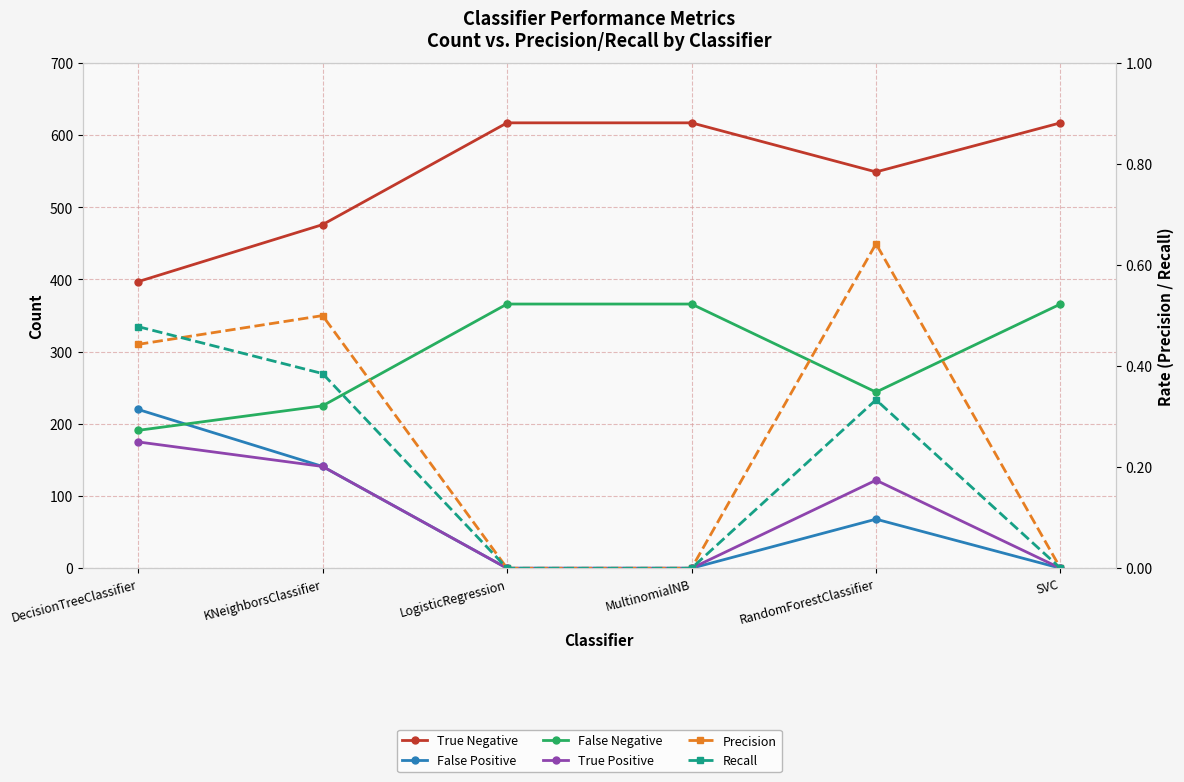

How many lines are shown in the chart?

6